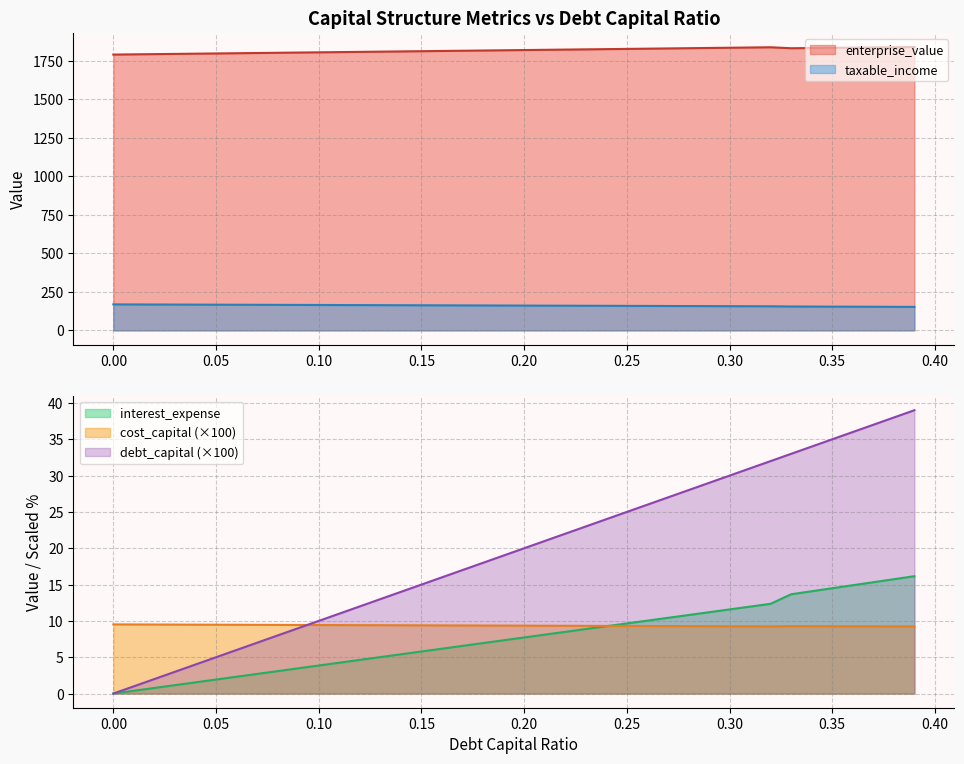

What is the difference between the highest and lowest values at 0.01?

1791.8